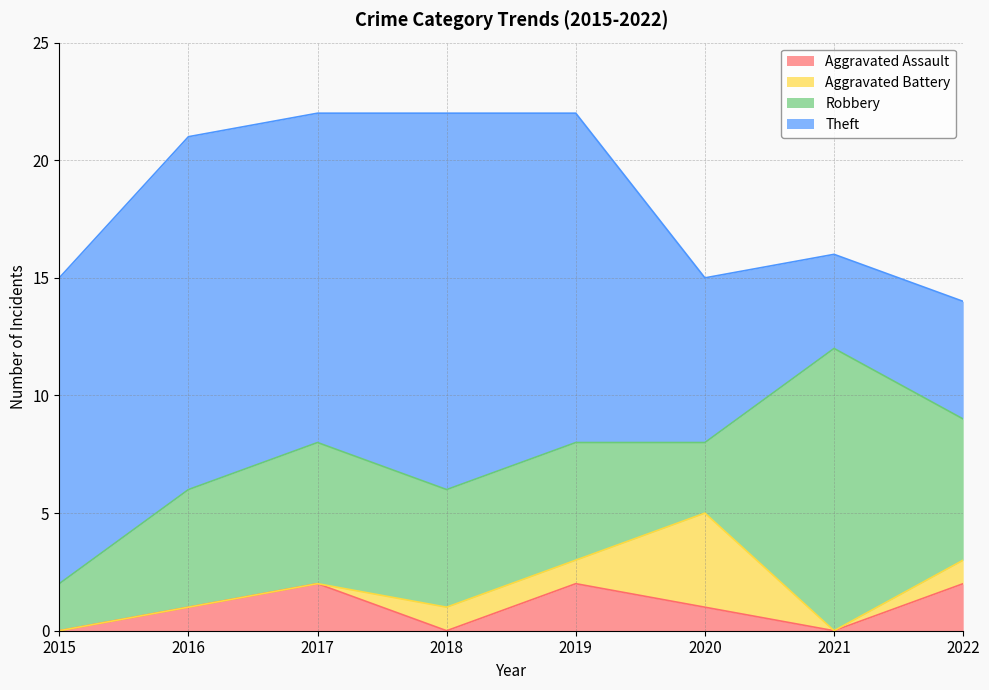

How many Aggravated Assault values are between 0 and 2?

8